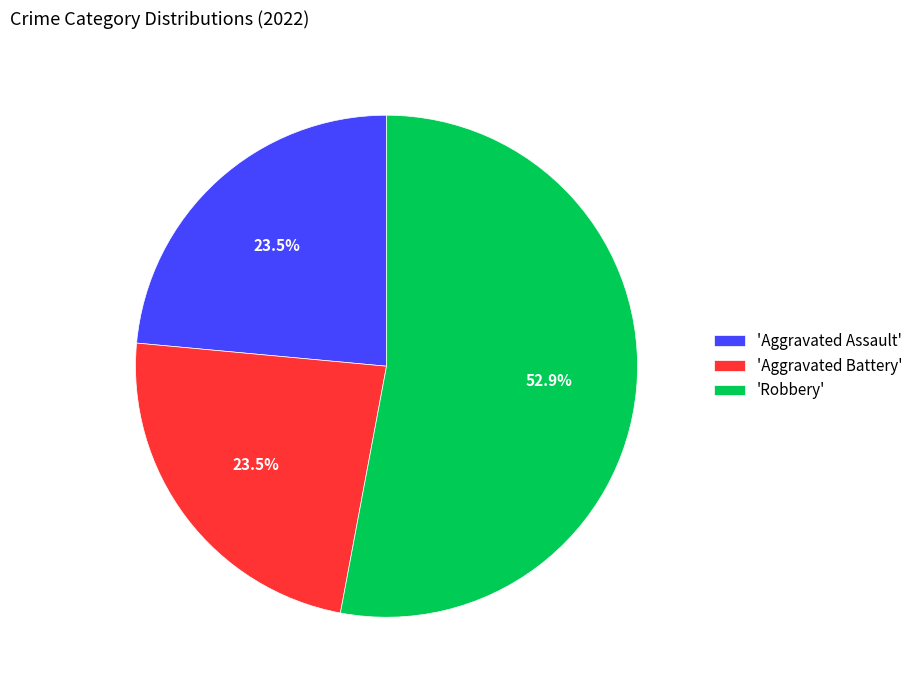

Between 'Aggravated Battery' and 'Robbery', which is larger?

'Robbery'